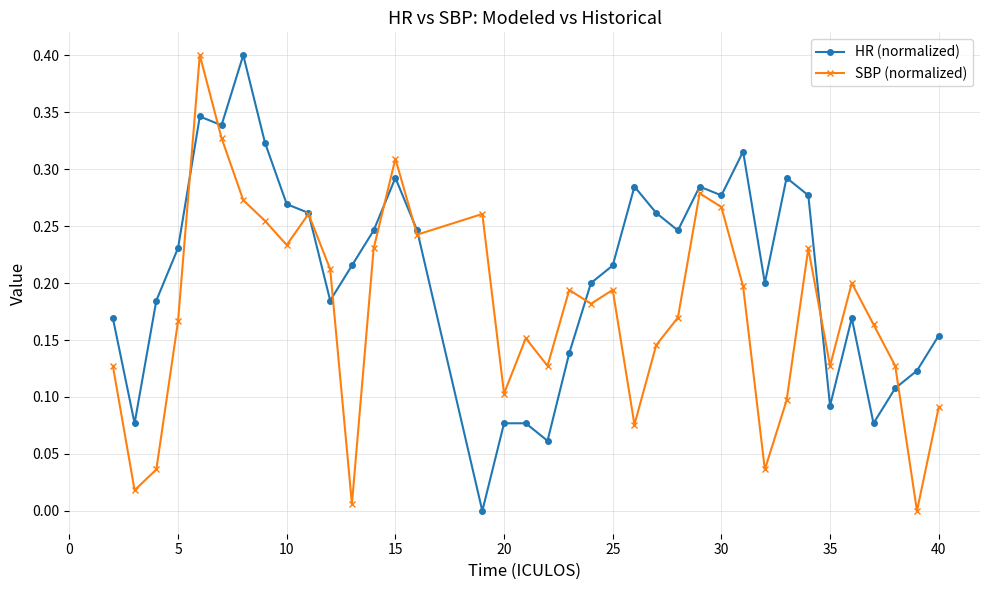

How many interior local valleys does the SBP (normalized) series have?

11